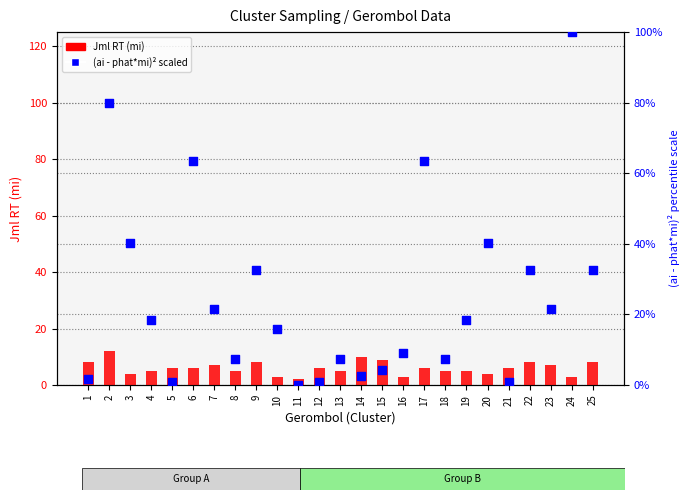

What are all the series names shown in the legend?

Jml RT (mi), (ai - phat*mi)^2